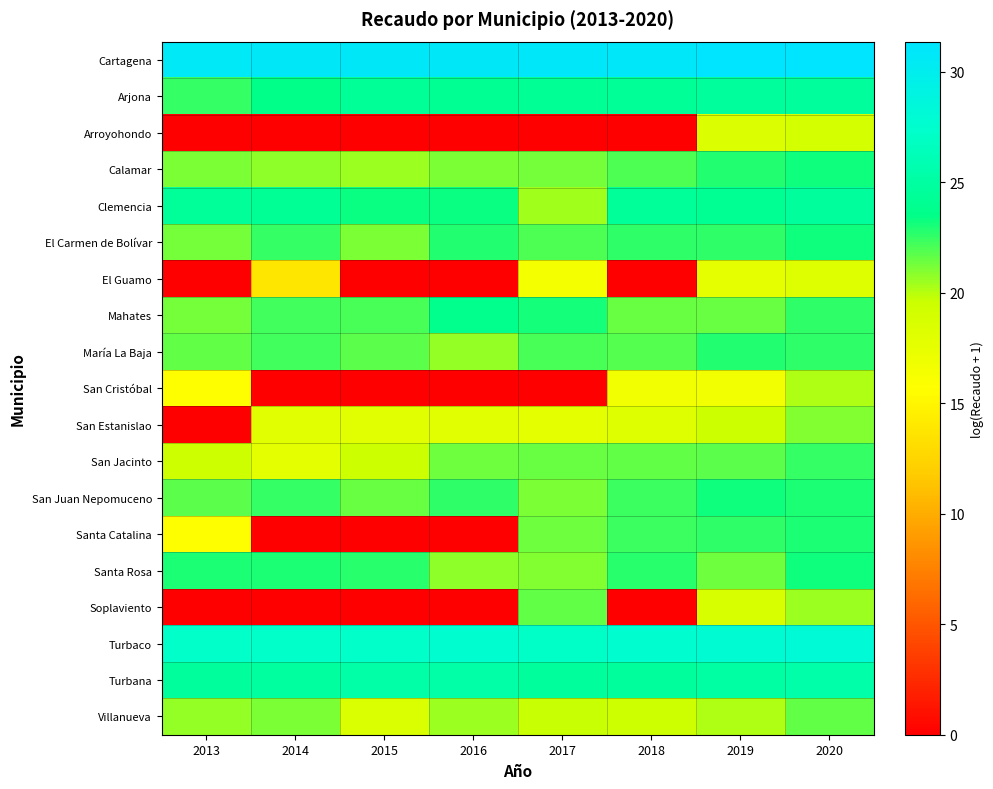

Reading left to right, transcribe all the data shown in this chart.

Cartagena: 2013=30.7	2014=30.8	2015=30.9	2016=30.8	2017=31.0	2018=31.0	2019=31.3	2020=31.4
Arjona: 2013=22.5	2014=23.6	2015=24.3	2016=24.1	2017=24.2	2018=24.4	2019=24.7	2020=24.7
Arroyohondo: 2013=0.0	2014=0.0	2015=0.0	2016=0.0	2017=0.0	2018=0.0	2019=18.4	2020=18.9
Calamar: 2013=21.2	2014=20.7	2015=20.5	2016=21.2	2017=21.3	2018=22.0	2019=22.9	2020=23.2
Clemencia: 2013=24.4	2014=24.2	2015=23.3	2016=23.4	2017=20.3	2018=24.4	2019=24.0	2020=24.7
El Carmen de Bolívar: 2013=21.3	2014=22.5	2015=21.1	2016=22.8	2017=22.0	2018=22.6	2019=22.6	2020=23.2
El Guamo: 2013=0.0	2014=13.8	2015=0.0	2016=0.0	2017=16.5	2018=0.0	2019=17.6	2020=18.2
Mahates: 2013=21.3	2014=22.3	2015=22.1	2016=23.8	2017=23.2	2018=21.4	2019=21.5	2020=22.6
María La Baja: 2013=21.6	2014=22.2	2015=21.8	2016=20.7	2017=22.1	2018=21.9	2019=22.9	2020=22.5
San Cristóbal: 2013=15.7	2014=0.0	2015=0.0	2016=0.0	2017=0.0	2018=16.7	2019=16.7	2020=20.2
San Estanislao: 2013=0.0	2014=18.0	2015=17.9	2016=18.0	2017=17.9	2018=18.1	2019=19.5	2020=21.0
San Jacinto: 2013=19.4	2014=17.8	2015=19.5	2016=21.4	2017=21.5	2018=21.6	2019=21.8	2020=22.4
San Juan Nepomuceno: 2013=21.8	2014=22.4	2015=21.5	2016=22.6	2017=21.1	2018=22.4	2019=23.2	2020=23.0
Santa Catalina: 2013=15.6	2014=0.0	2015=0.0	2016=0.0	2017=21.3	2018=22.4	2019=22.6	2020=22.9
Santa Rosa: 2013=23.0	2014=23.0	2015=22.8	2016=20.7	2017=21.0	2018=22.7	2019=21.3	2020=23.2
Soplaviento: 2013=0.0	2014=0.0	2015=0.0	2016=0.0	2017=21.6	2018=0.0	2019=18.7	2020=20.6
Turbaco: 2013=27.3	2014=27.2	2015=27.3	2016=27.6	2017=27.1	2018=27.6	2019=28.0	2020=28.2
Turbana: 2013=24.7	2014=24.8	2015=25.3	2016=25.2	2017=24.7	2018=24.7	2019=25.0	2020=25.4
Villanueva: 2013=20.6	2014=21.1	2015=18.6	2016=20.6	2017=19.7	2018=19.4	2019=20.1	2020=21.6